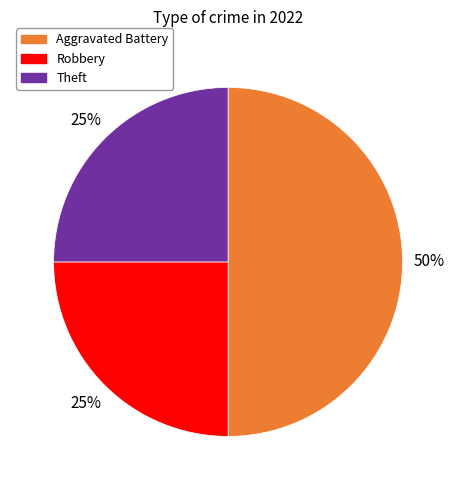

What is the ratio of the value at Robbery to the value at Aggravated Battery?

0.5